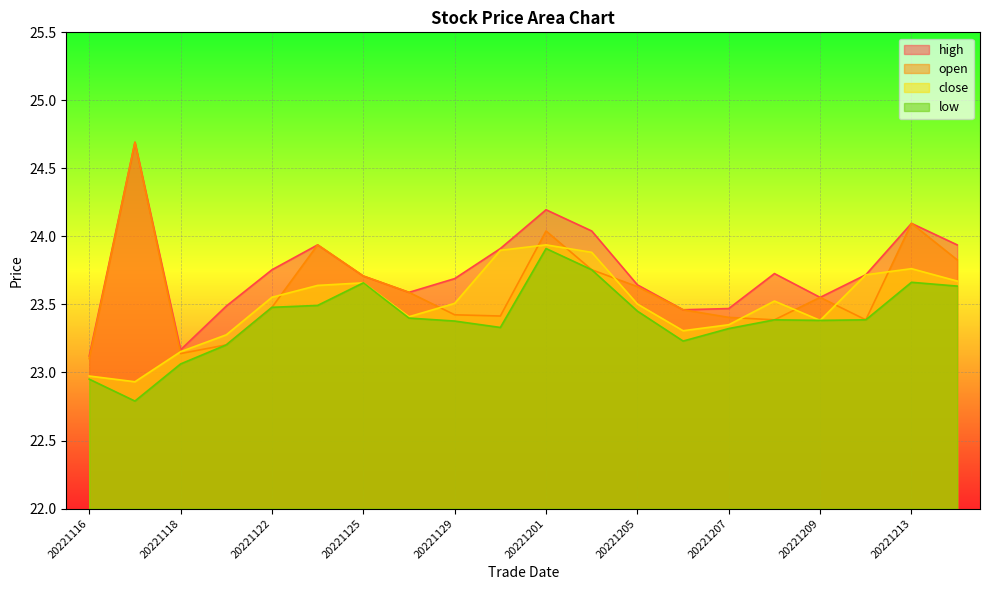

The open series shows 9.6 at 20221209. True or false?

False